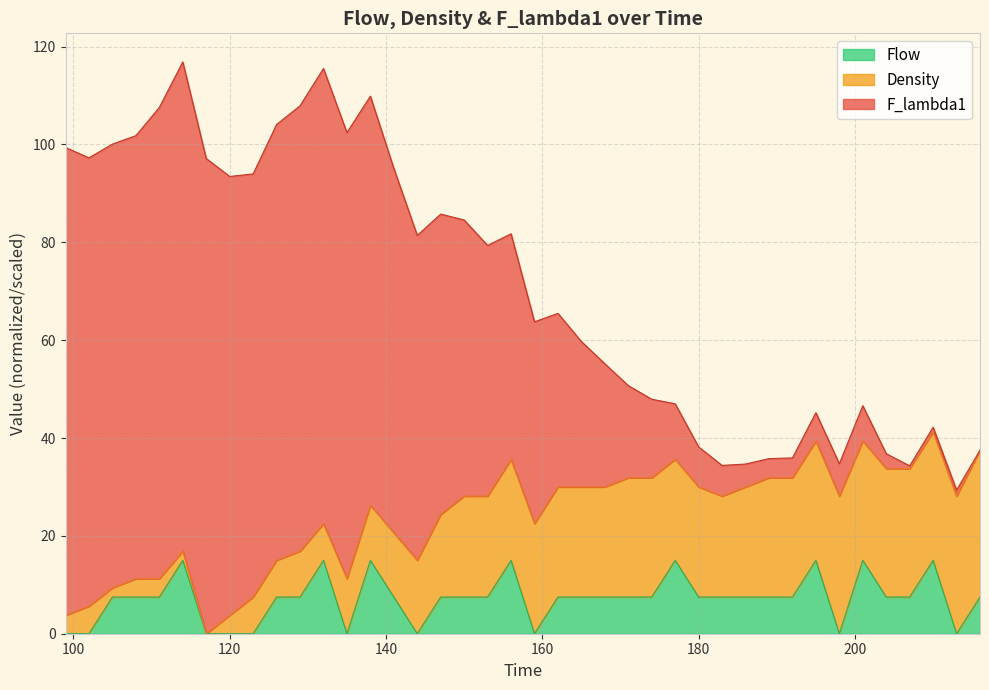

What is the value of the F_lambda1 point at the 37th from the left?

34.3